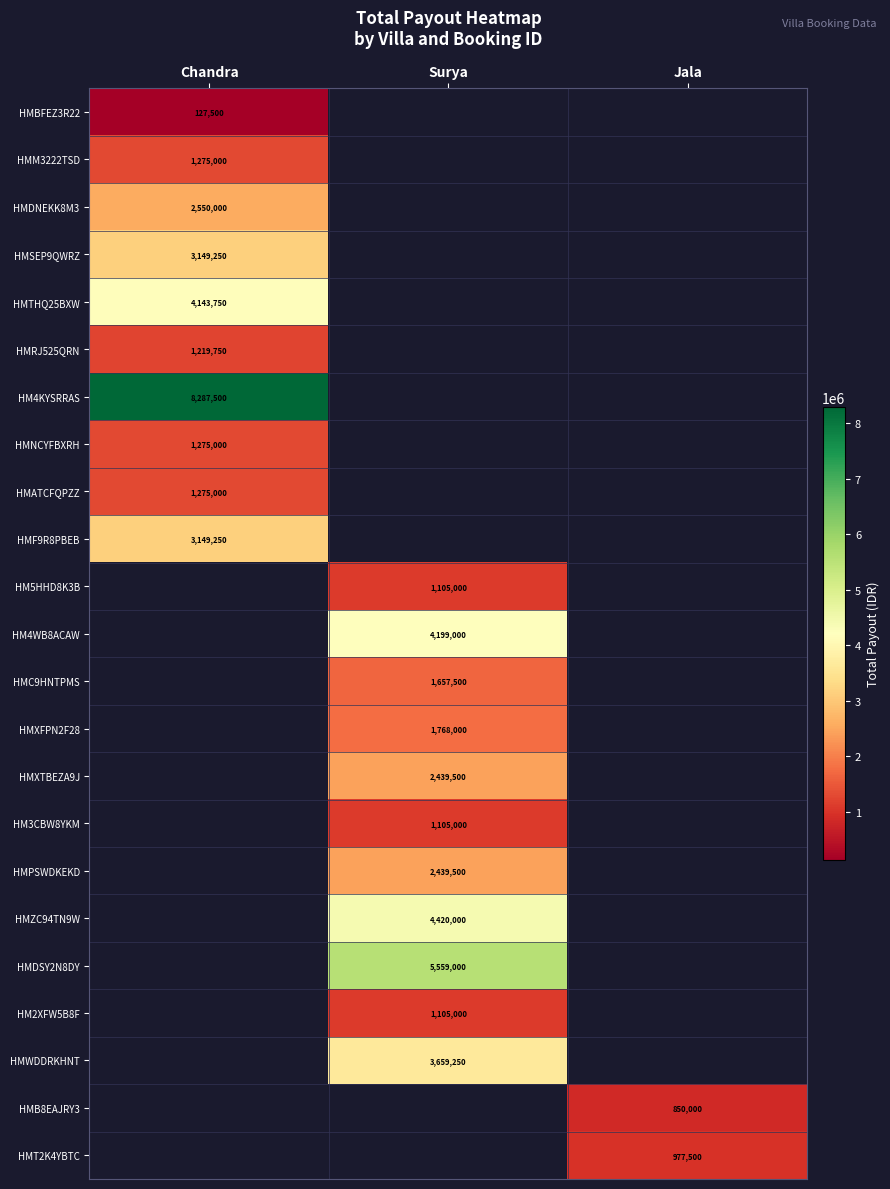

Which category has the lowest value across all series?

Chandra